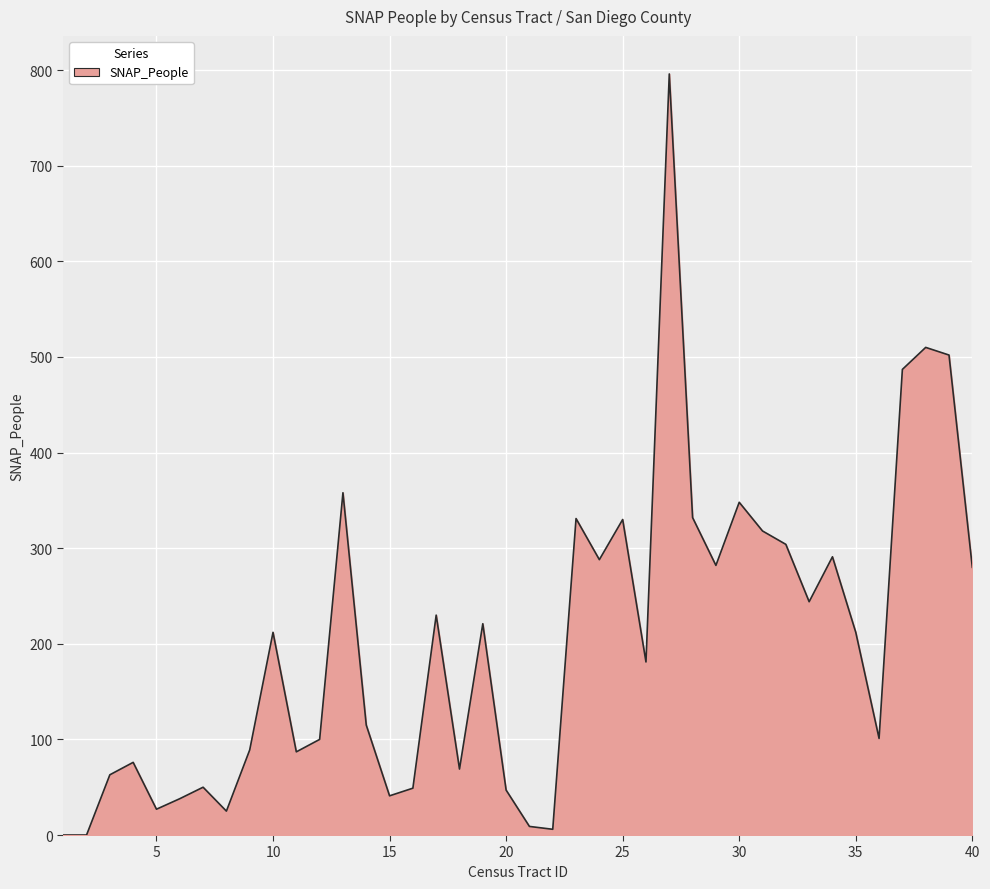

What is the difference between the maximum and minimum values?

796